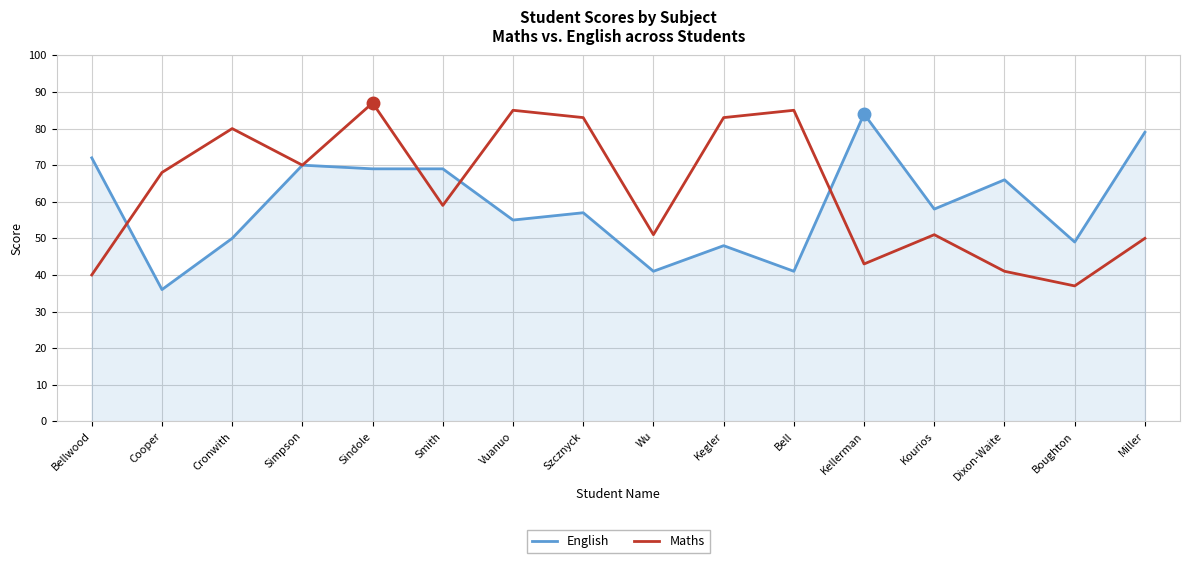

What position from the right is Cooper?

15